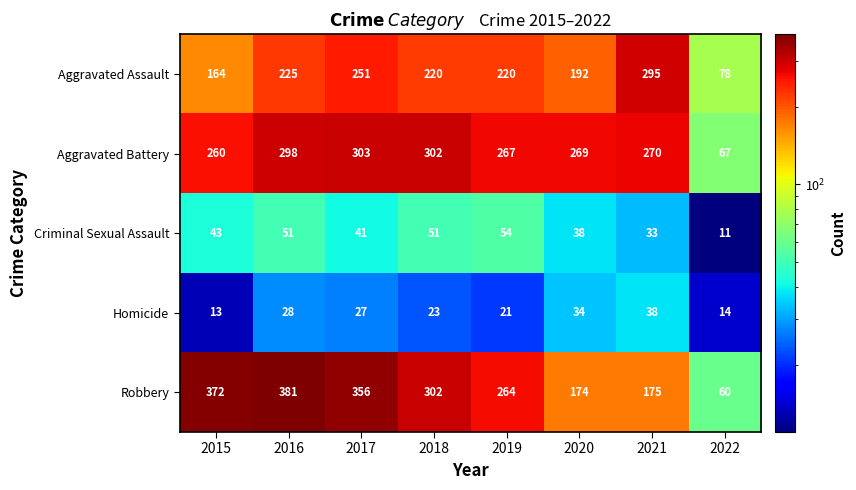

What is the difference between the maximum and minimum values in the Aggravated Battery series?

236